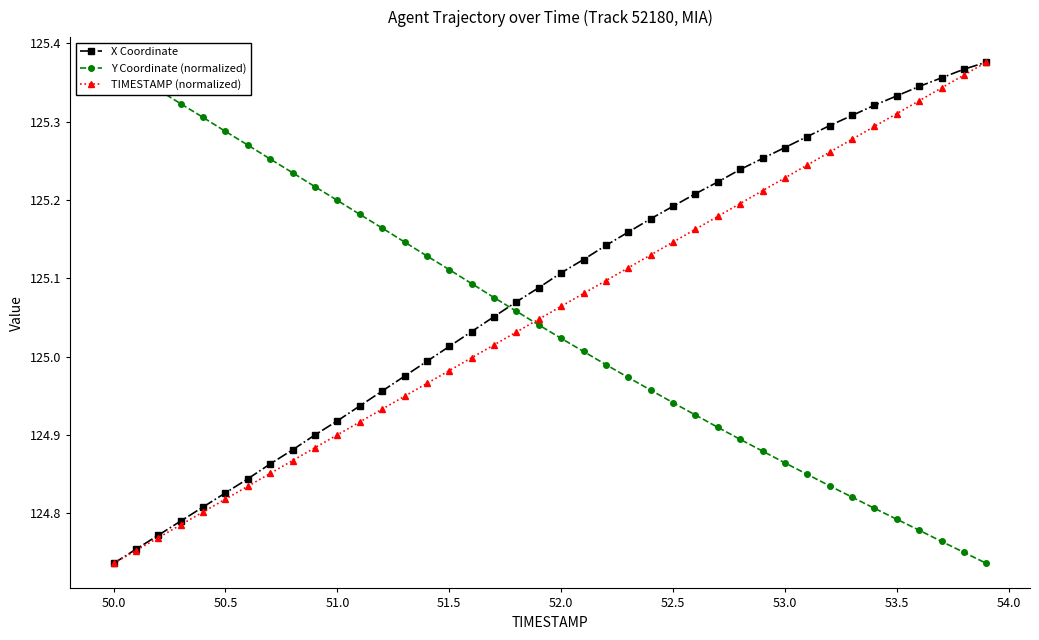

What is the value of the Y Coordinate (normalized) point at the 8th from the left?

125.3